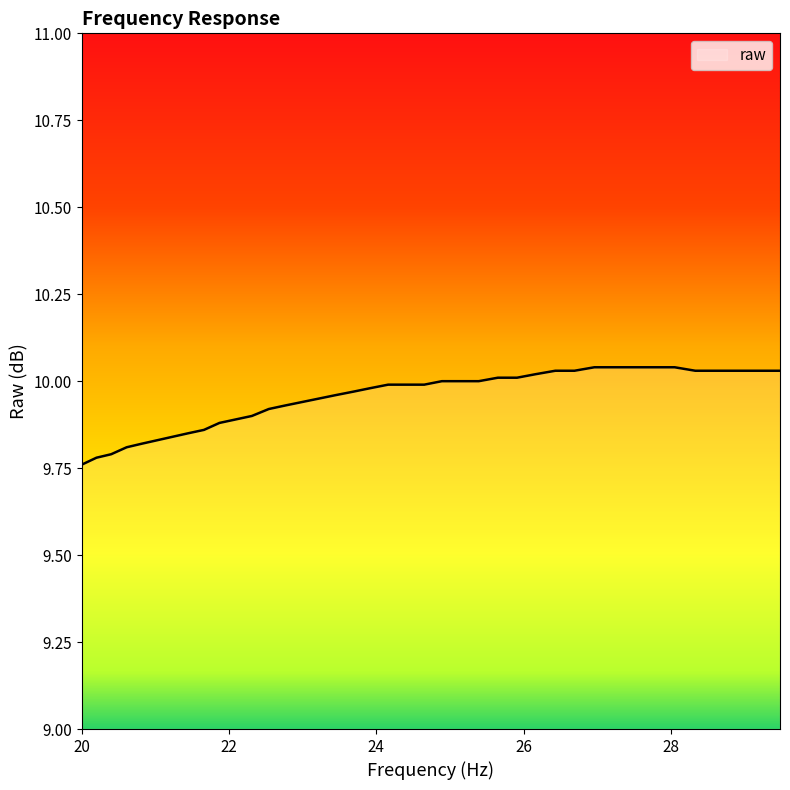

What is the difference between the maximum and minimum values?

0.3